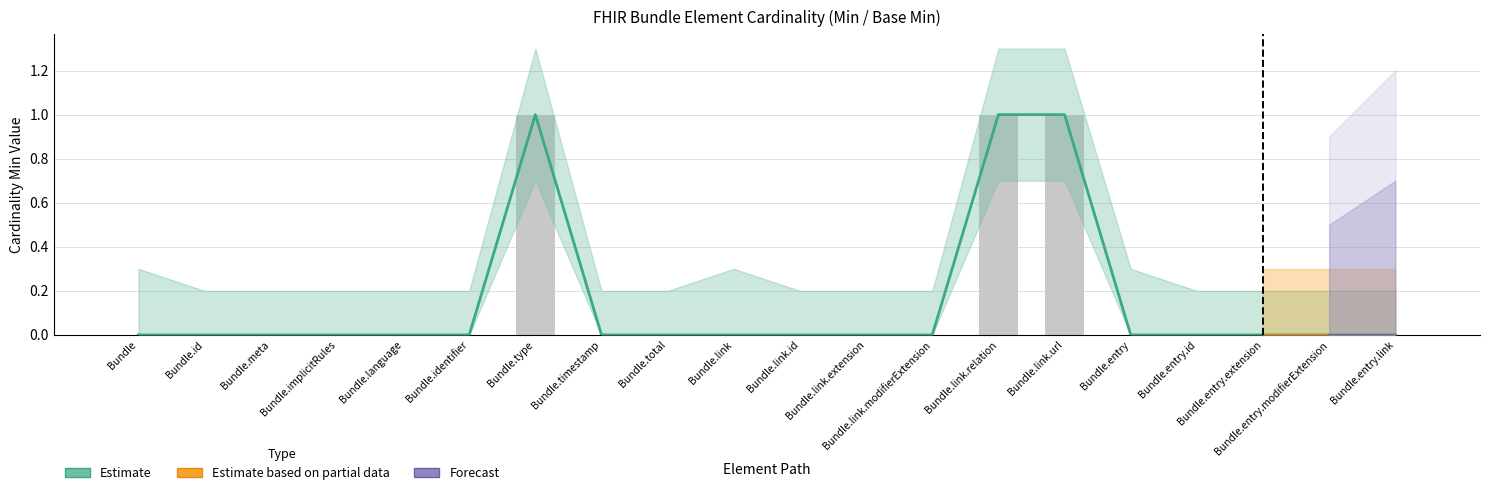

What position from the right is Bundle.link.relation?

7